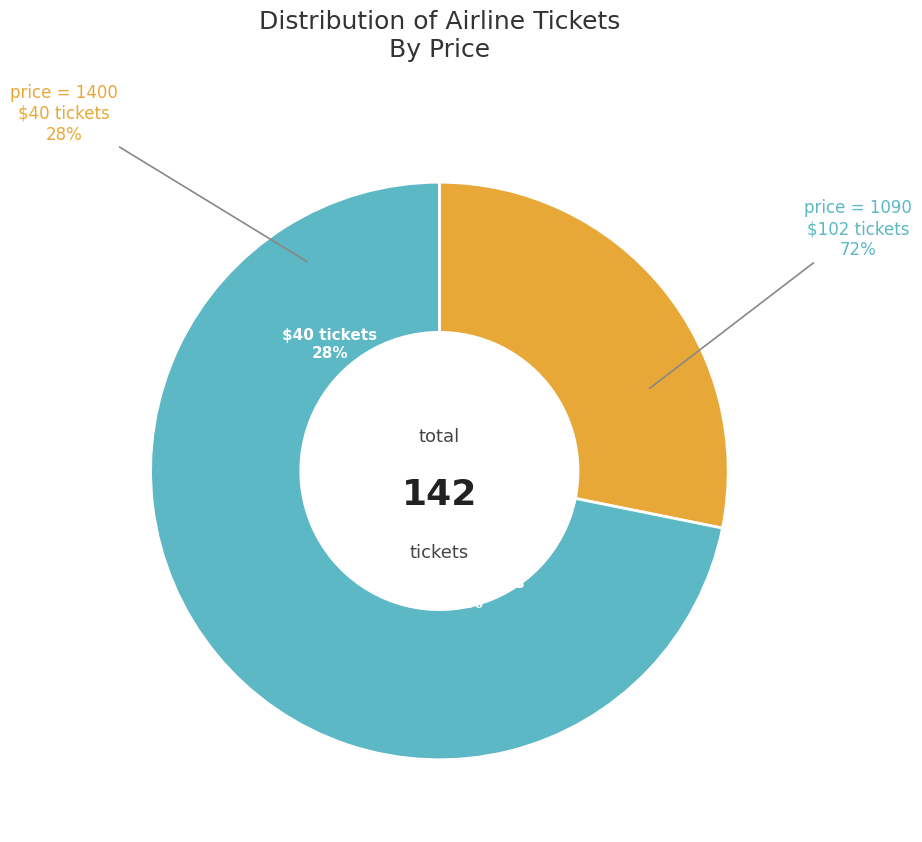

The 1400 slice represents 18% of the pie. True or false?

False